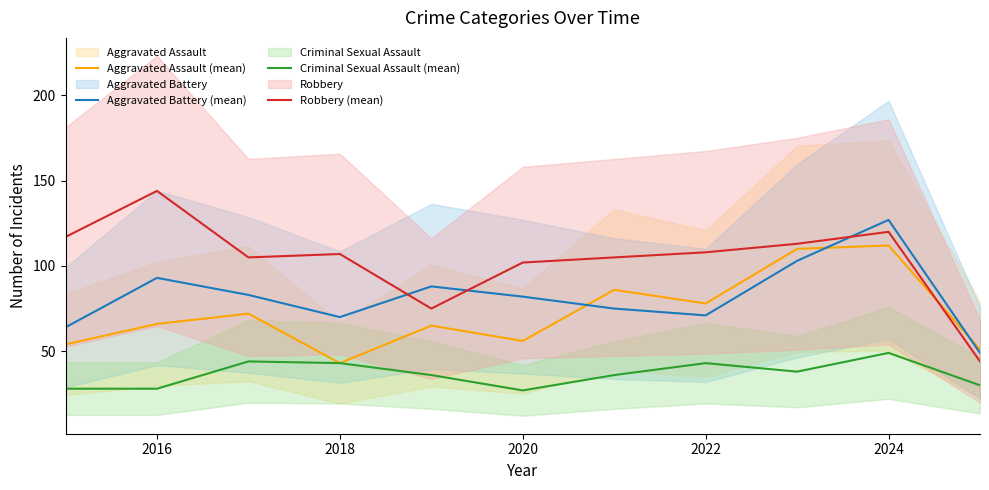

At which label is Robbery (mean) closest to 94?

2020